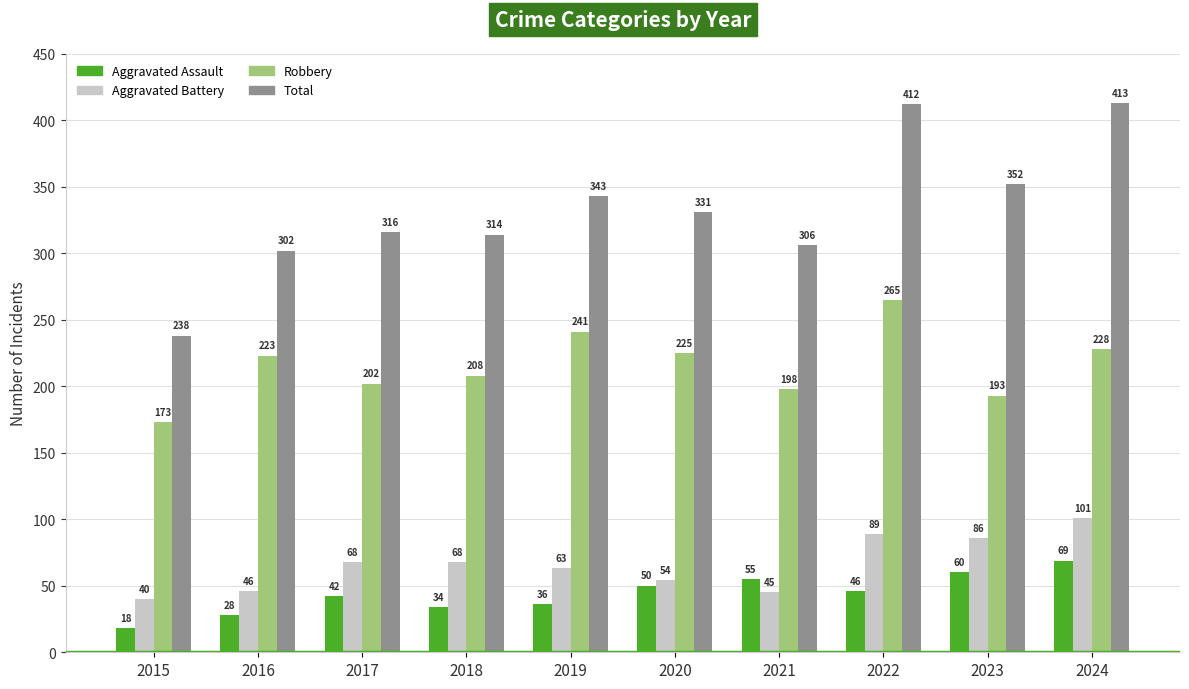

What is the smallest value displayed?

18